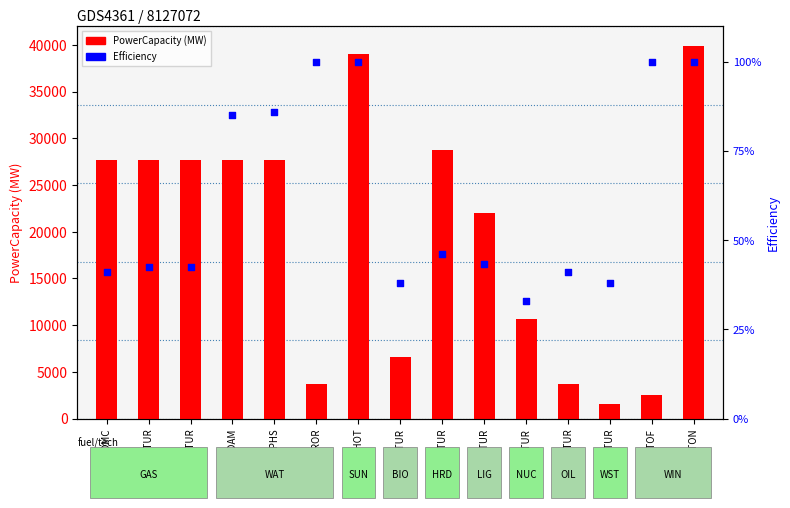

Is the value of PowerCapacity (MW) at GAS-GTUR greater than the value of Efficiency at WAT-HDAM?

Yes